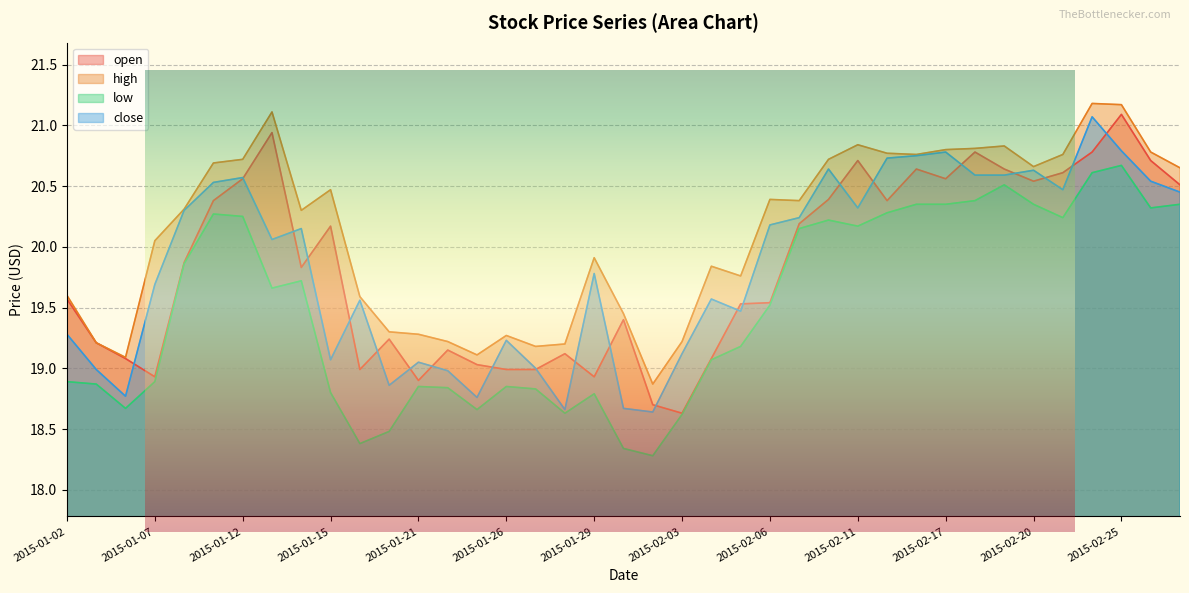

Reading left to right, list all the values displayed in this chart.

open: 2015-01-02=19.6	2015-01-05=19.2	2015-01-06=19.1	2015-01-07=18.9	2015-01-08=19.9	2015-01-09=20.4	2015-01-12=20.6	2015-01-13=20.9	2015-01-14=19.8	2015-01-15=20.2	2015-01-16=19.0	2015-01-20=19.2	2015-01-21=18.9	2015-01-22=19.1	2015-01-23=19.0	2015-01-26=19.0	2015-01-27=19.0	2015-01-28=19.1	2015-01-29=18.9	2015-01-30=19.4	2015-02-02=18.7	2015-02-03=18.6	2015-02-04=19.1	2015-02-05=19.5	2015-02-06=19.5	2015-02-09=20.2	2015-02-10=20.4	2015-02-11=20.7	2015-02-12=20.4	2015-02-13=20.6	2015-02-17=20.6	2015-02-18=20.8	2015-02-19=20.6	2015-02-20=20.5	2015-02-23=20.6	2015-02-24=20.8	2015-02-25=21.1	2015-02-26=20.7	2015-02-27=20.5
high: 2015-01-02=19.6	2015-01-05=19.2	2015-01-06=19.1	2015-01-07=20.1	2015-01-08=20.3	2015-01-09=20.7	2015-01-12=20.7	2015-01-13=21.1	2015-01-14=20.3	2015-01-15=20.5	2015-01-16=19.6	2015-01-20=19.3	2015-01-21=19.3	2015-01-22=19.2	2015-01-23=19.1	2015-01-26=19.3	2015-01-27=19.2	2015-01-28=19.2	2015-01-29=19.9	2015-01-30=19.4	2015-02-02=18.9	2015-02-03=19.2	2015-02-04=19.8	2015-02-05=19.8	2015-02-06=20.4	2015-02-09=20.4	2015-02-10=20.7	2015-02-11=20.8	2015-02-12=20.8	2015-02-13=20.8	2015-02-17=20.8	2015-02-18=20.8	2015-02-19=20.8	2015-02-20=20.7	2015-02-23=20.8	2015-02-24=21.2	2015-02-25=21.2	2015-02-26=20.8	2015-02-27=20.6
low: 2015-01-02=18.9	2015-01-05=18.9	2015-01-06=18.7	2015-01-07=18.9	2015-01-08=19.9	2015-01-09=20.3	2015-01-12=20.2	2015-01-13=19.7	2015-01-14=19.7	2015-01-15=18.8	2015-01-16=18.4	2015-01-20=18.5	2015-01-21=18.9	2015-01-22=18.8	2015-01-23=18.7	2015-01-26=18.9	2015-01-27=18.8	2015-01-28=18.6	2015-01-29=18.8	2015-01-30=18.3	2015-02-02=18.3	2015-02-03=18.6	2015-02-04=19.1	2015-02-05=19.2	2015-02-06=19.5	2015-02-09=20.1	2015-02-10=20.2	2015-02-11=20.2	2015-02-12=20.3	2015-02-13=20.4	2015-02-17=20.4	2015-02-18=20.4	2015-02-19=20.5	2015-02-20=20.4	2015-02-23=20.2	2015-02-24=20.6	2015-02-25=20.7	2015-02-26=20.3	2015-02-27=20.4
close: 2015-01-02=19.3	2015-01-05=19.0	2015-01-06=18.8	2015-01-07=19.7	2015-01-08=20.3	2015-01-09=20.5	2015-01-12=20.6	2015-01-13=20.1	2015-01-14=20.1	2015-01-15=19.1	2015-01-16=19.6	2015-01-20=18.9	2015-01-21=19.1	2015-01-22=19.0	2015-01-23=18.8	2015-01-26=19.2	2015-01-27=19.0	2015-01-28=18.7	2015-01-29=19.8	2015-01-30=18.7	2015-02-02=18.6	2015-02-03=19.1	2015-02-04=19.6	2015-02-05=19.5	2015-02-06=20.2	2015-02-09=20.2	2015-02-10=20.6	2015-02-11=20.3	2015-02-12=20.7	2015-02-13=20.8	2015-02-17=20.8	2015-02-18=20.6	2015-02-19=20.6	2015-02-20=20.6	2015-02-23=20.5	2015-02-24=21.1	2015-02-25=20.8	2015-02-26=20.5	2015-02-27=20.4